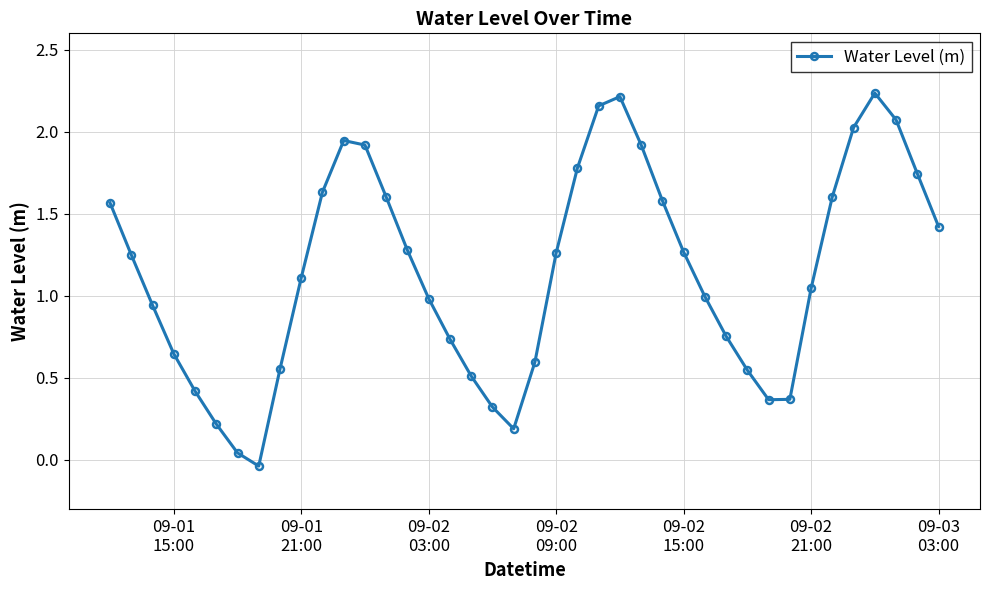

What is the average value?

1.1